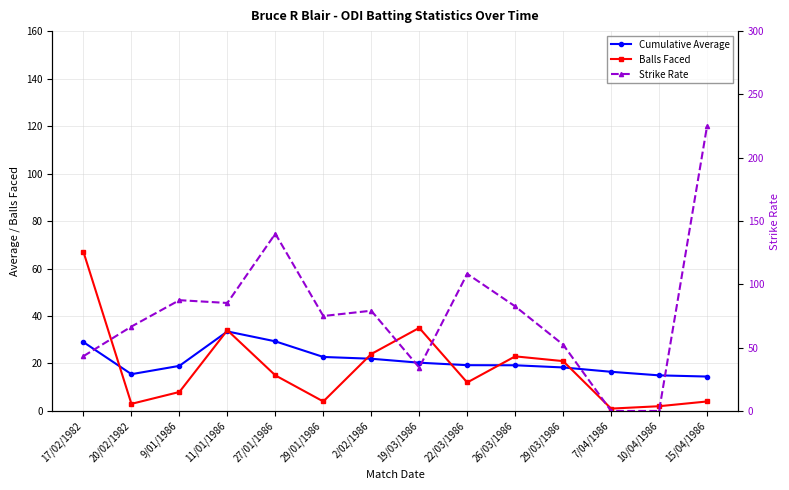

What is the total value across all series at 2/02/1986?

125.2